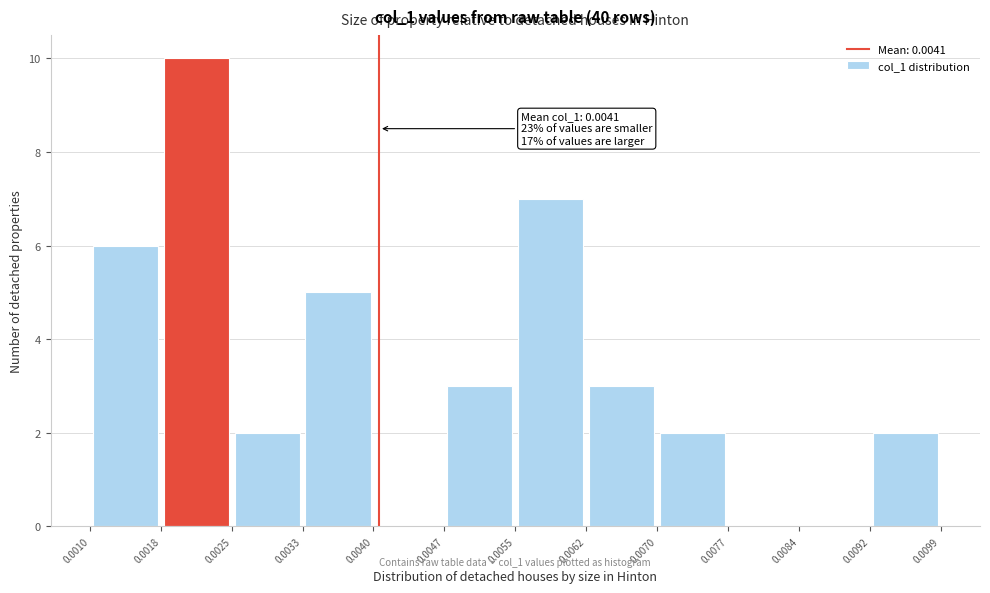

Which range on the x-axis has the tallest bar?

0.0018 to 0.0025